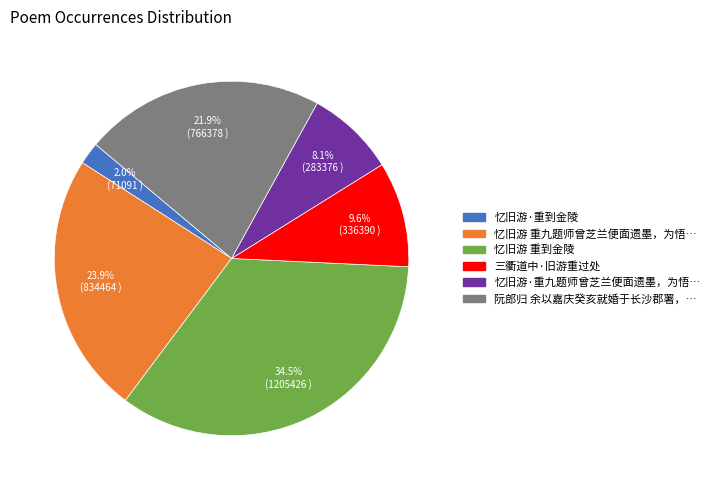

The 忆旧游 重到金陵 slice represents 26% of the pie. True or false?

False